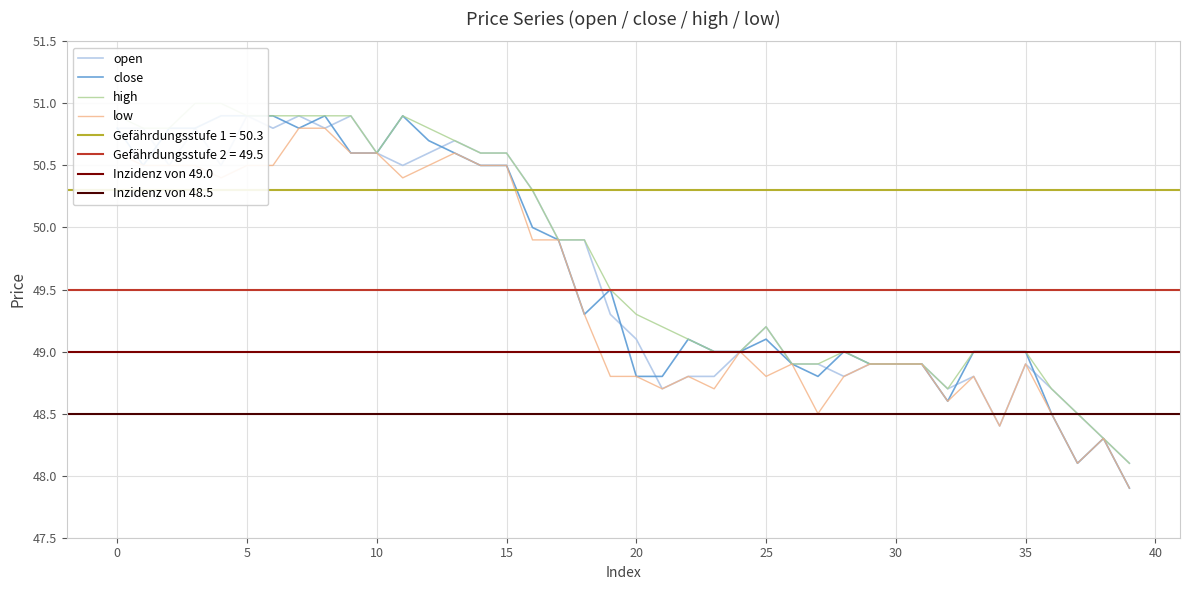

True or false: low and open cross at least once.

False